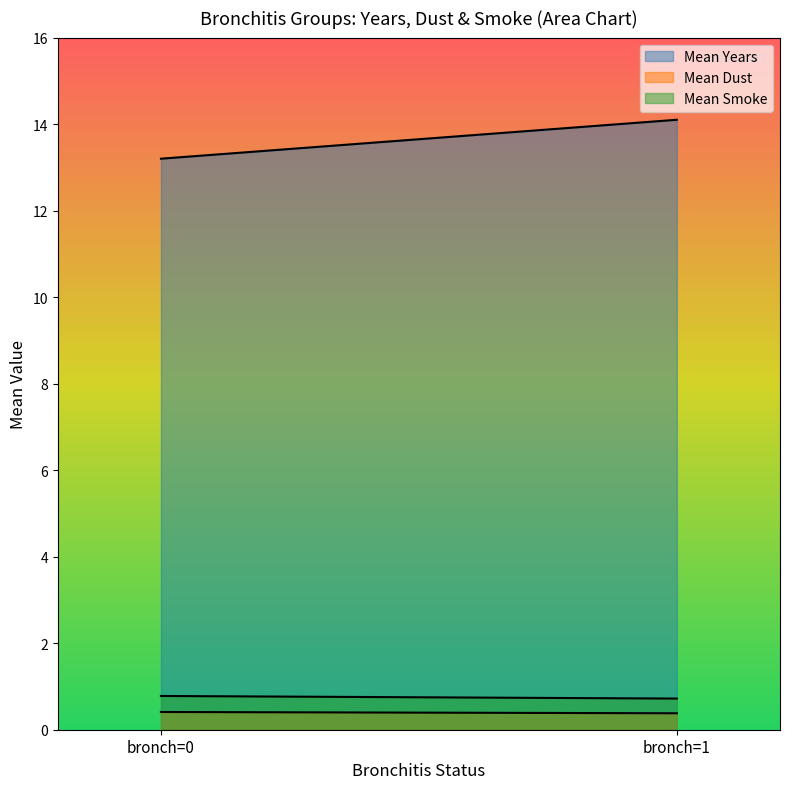

Which label corresponds to the smallest value in the chart?

bronch=1